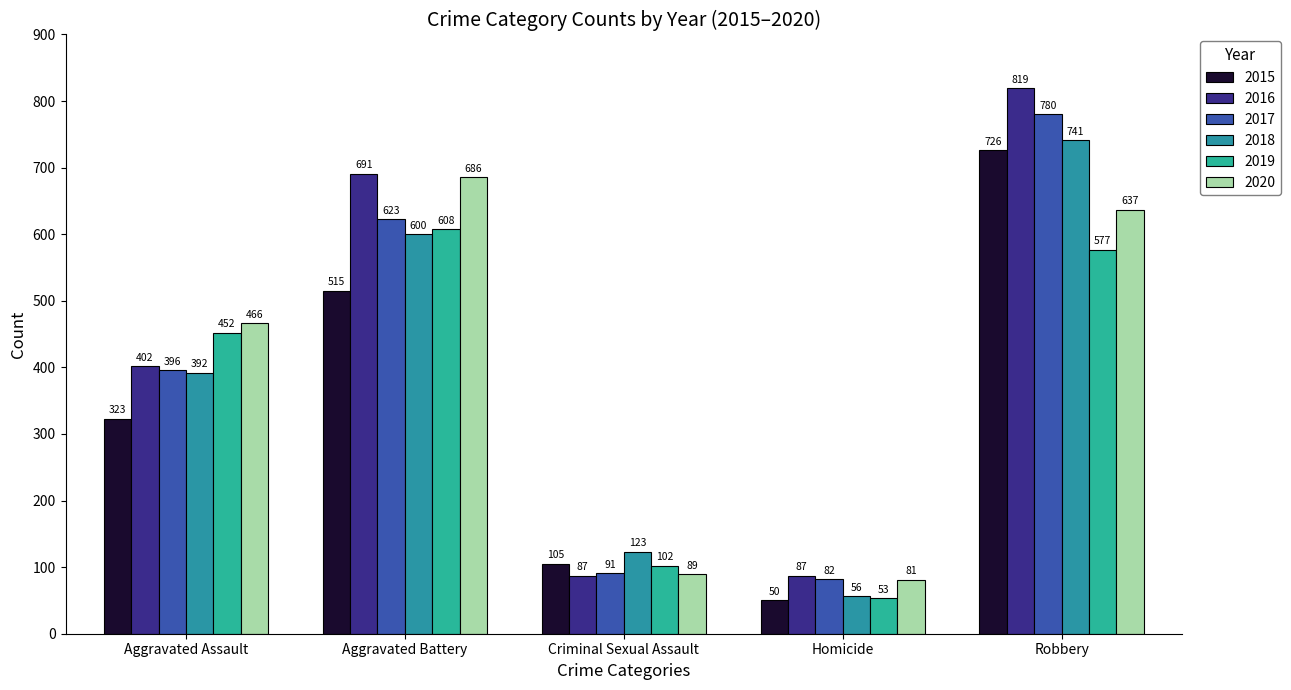

How many values in the 2019 series are below 452?

2